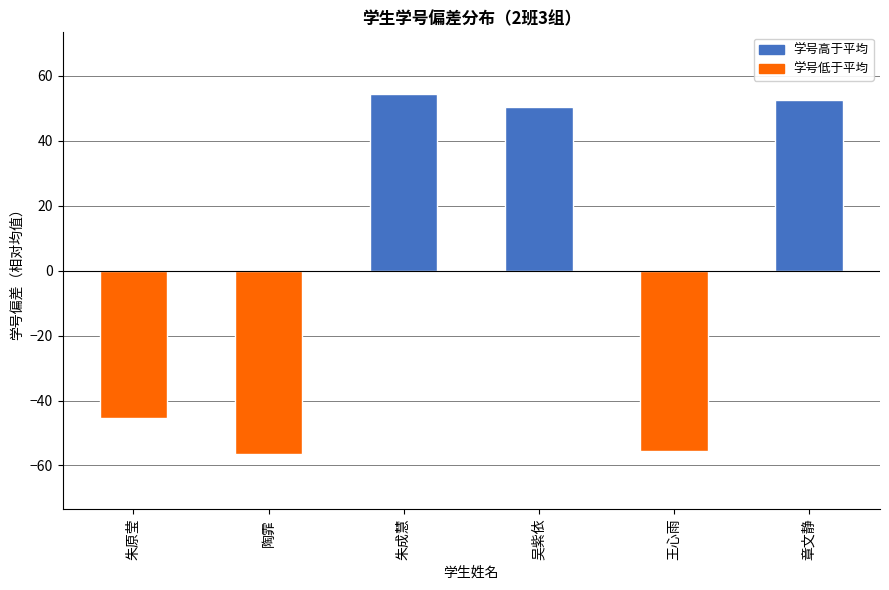

How many data points are less than 50?

3